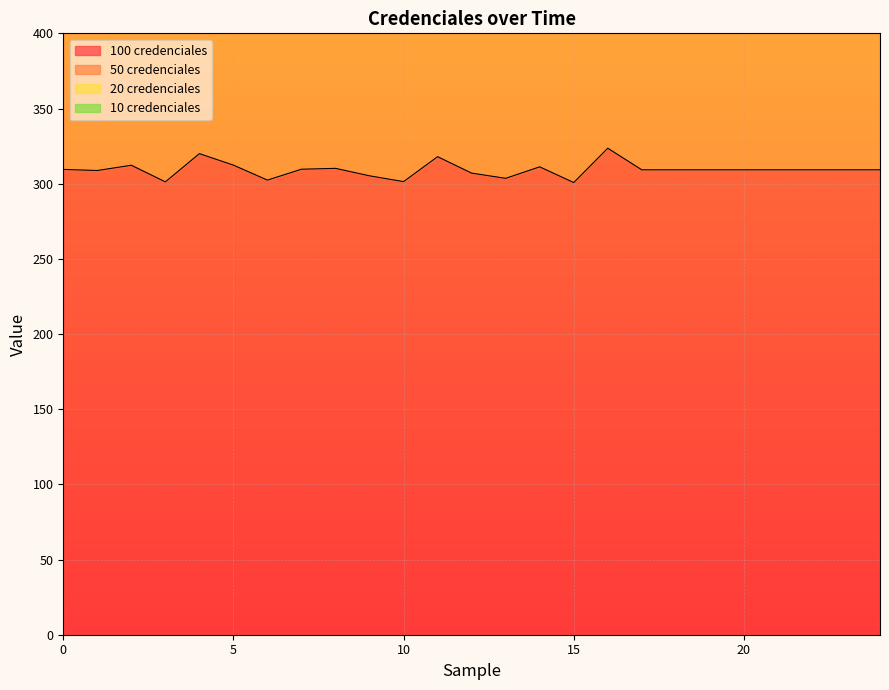

True or false: 50 credenciales and 10 credenciales intersect in this chart.

False